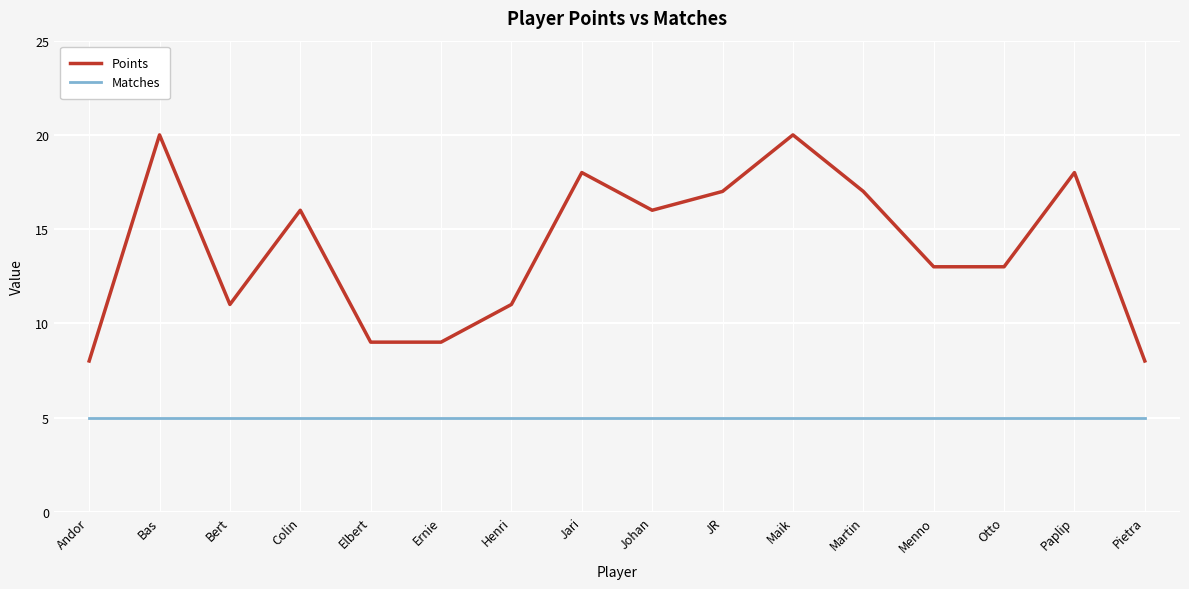

Reading left to right, extract all data points from this chart.

Points: 8	20	11	16	9	9	11	18	16	17	20	17	13	13	18	8
Matches: 5	5	5	5	5	5	5	5	5	5	5	5	5	5	5	5